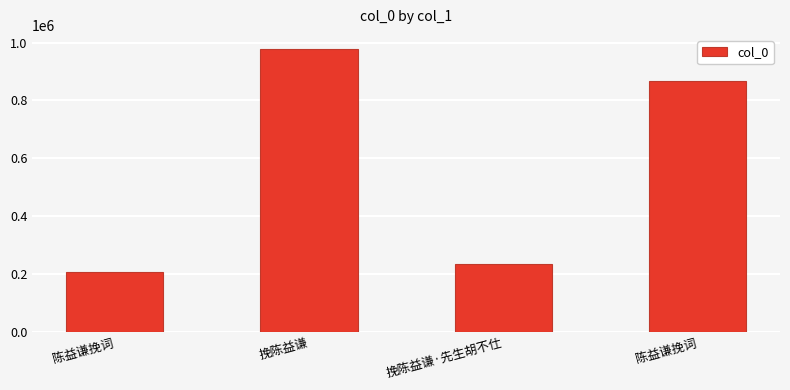

Does the chart contain any negative values?

No